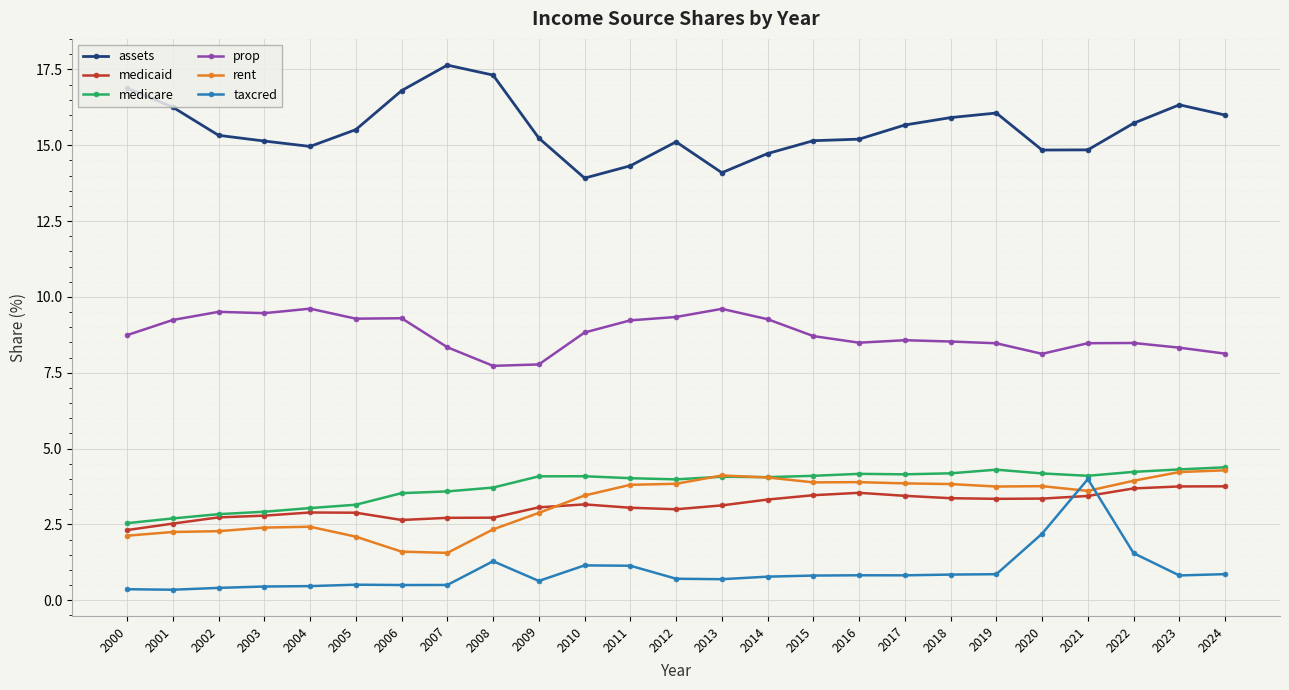

At 2000, list the series in order from largest to smallest.

assets, prop, medicare, medicaid, rent, taxcred